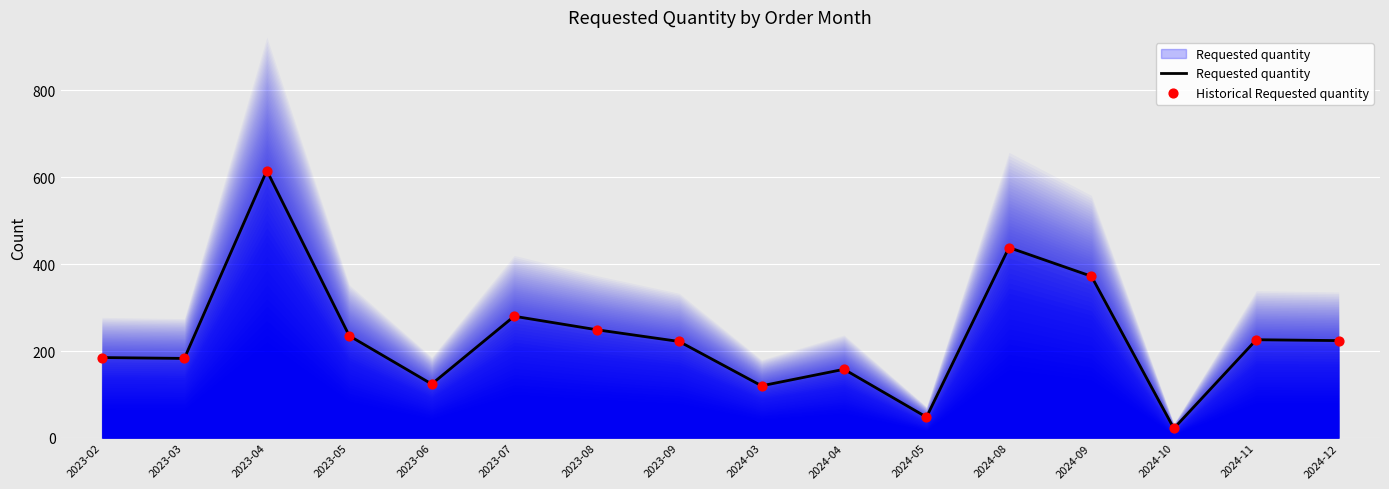

At which category is the sum across all series the highest?

2023-04